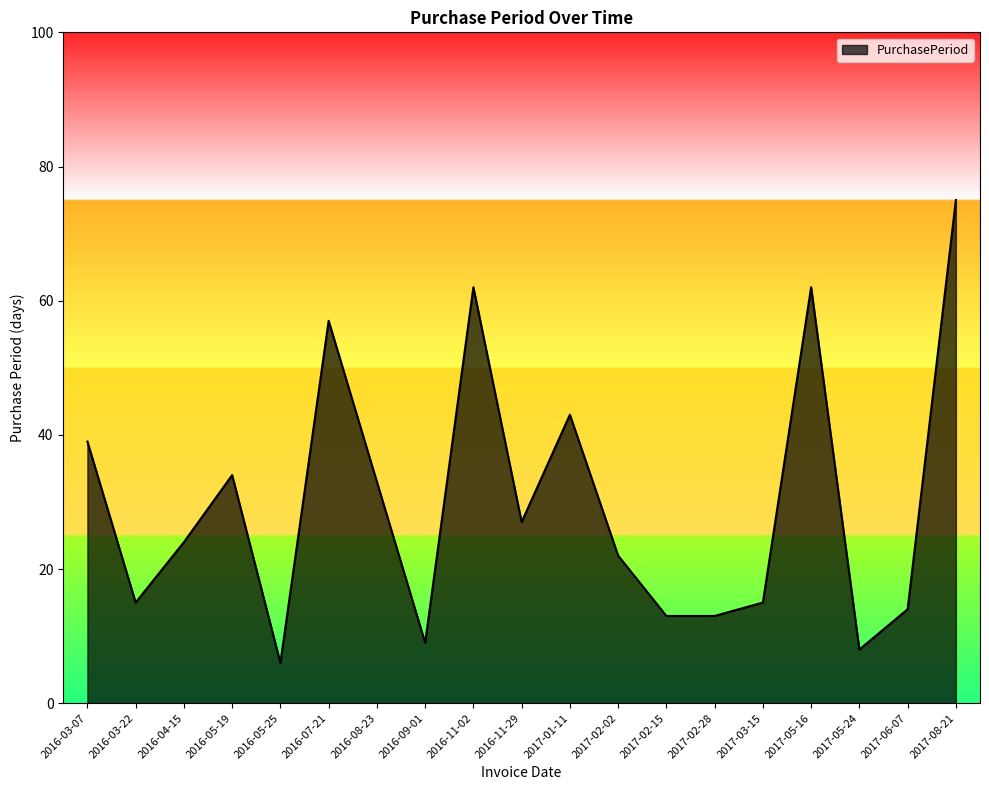

Which label corresponds to the largest value in the chart?

2017-08-21